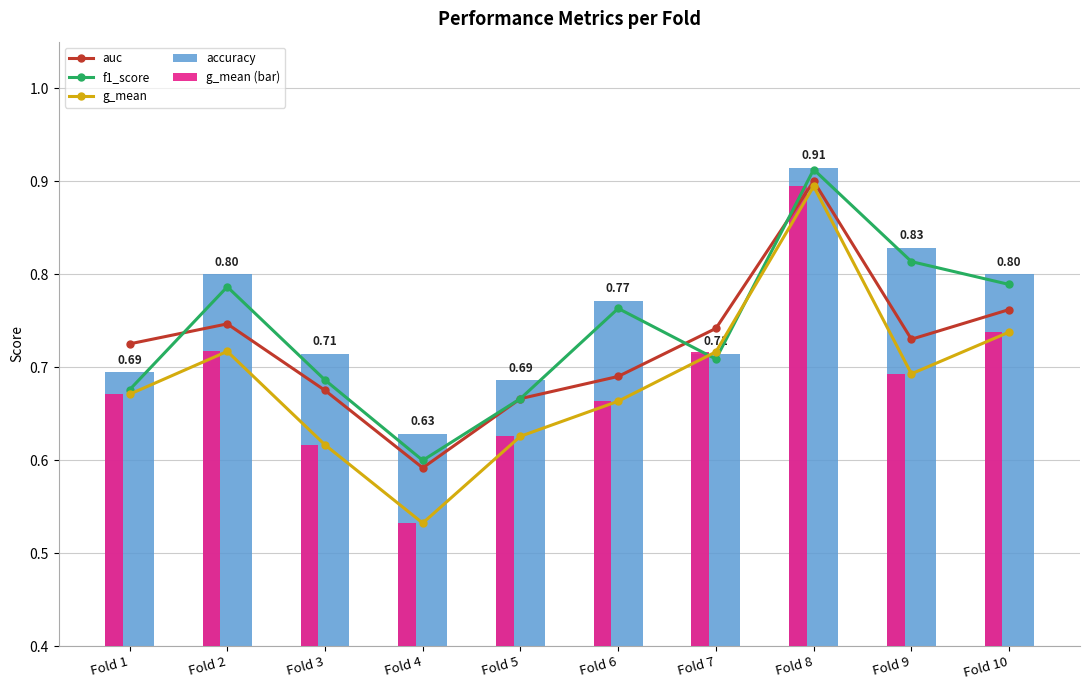

The value of f1_score at Fold 7 is 0.7. True or false?

True